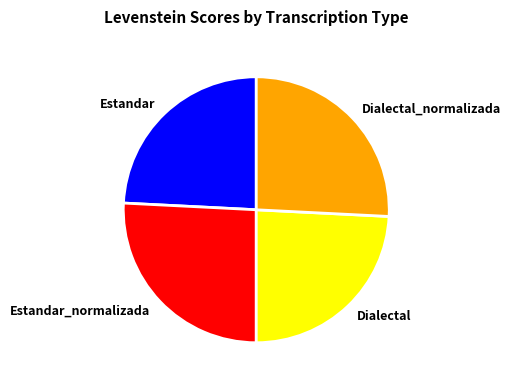

Does Estandar account for over 50% of the chart?

No